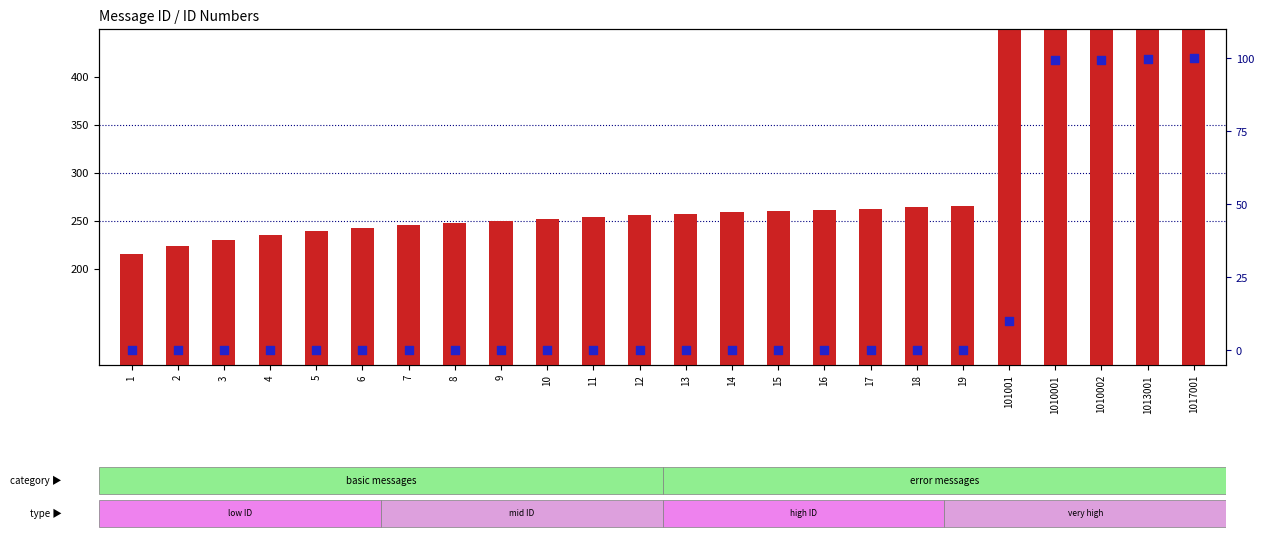

Which series contains the highest Y value?

count